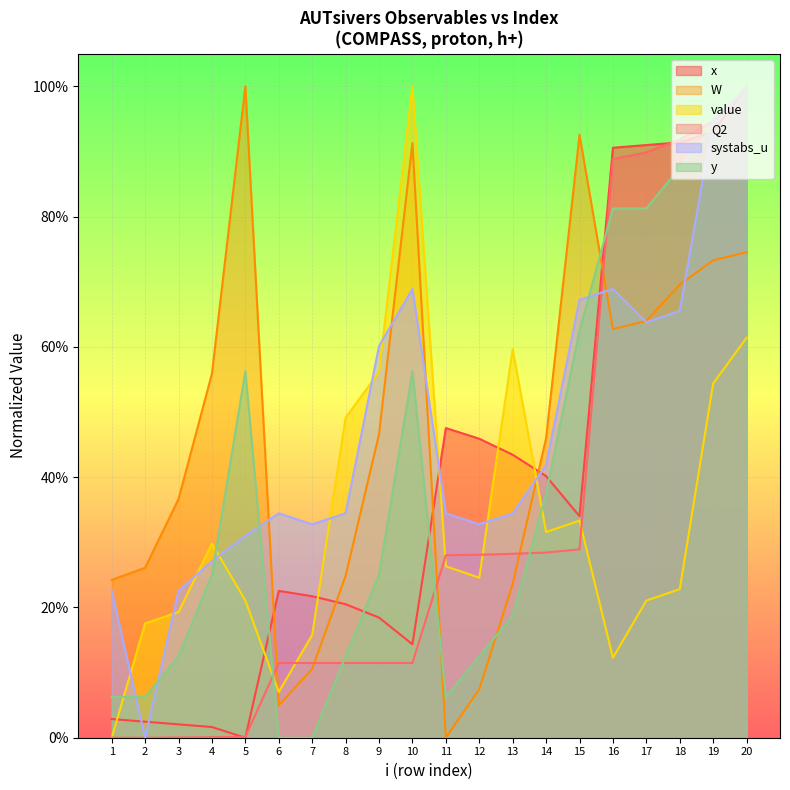

What is the highest value of the x series?

1.0